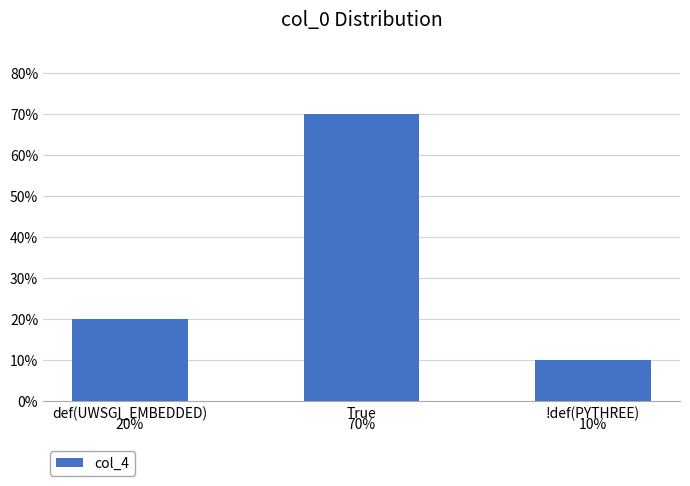

Are the bars horizontal?

No